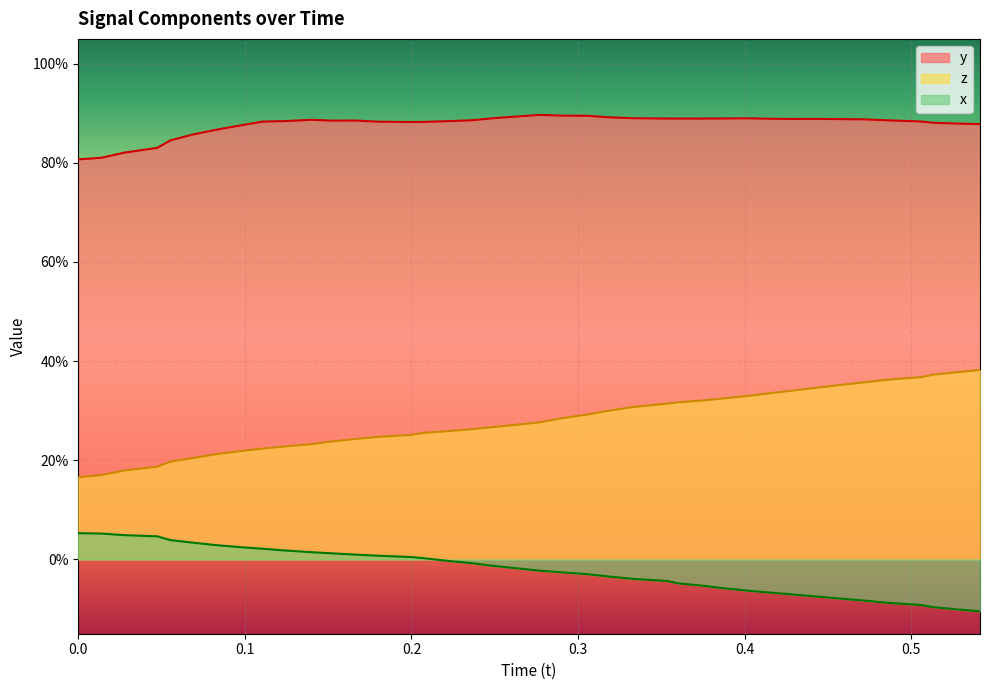

How many lines are shown in the chart?

3